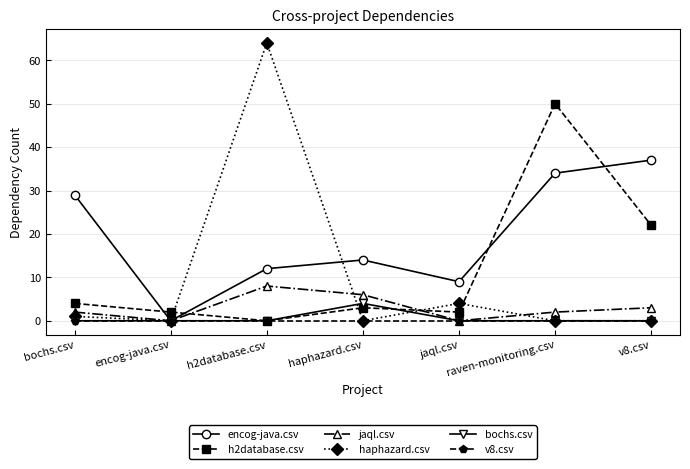

Which series changed the most between haphazard.csv and jaql.csv?

jaql.csv